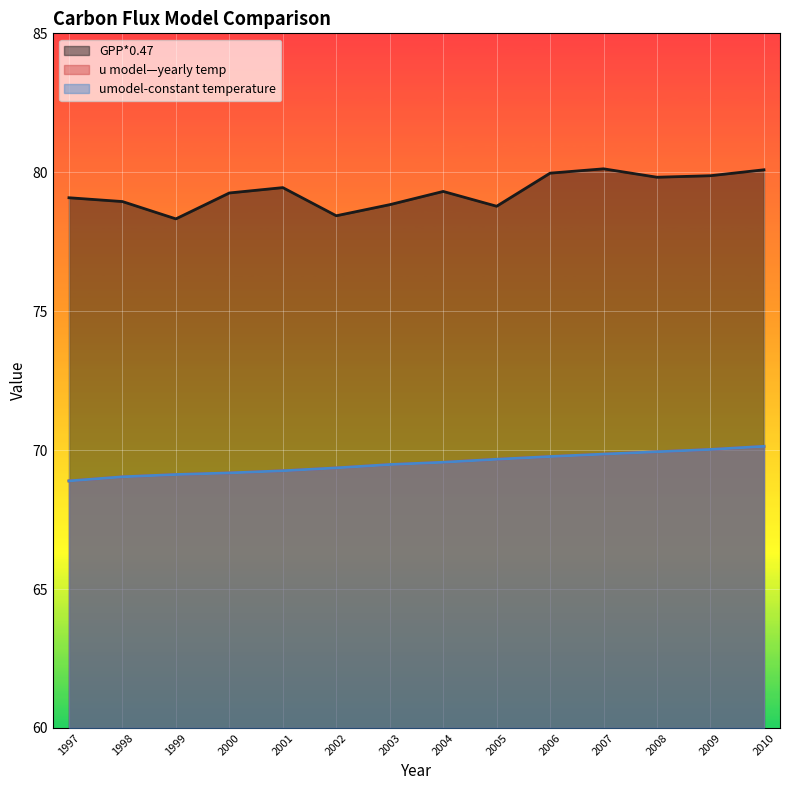

What is the lowest value of the u model—yearly temp series?

68.9